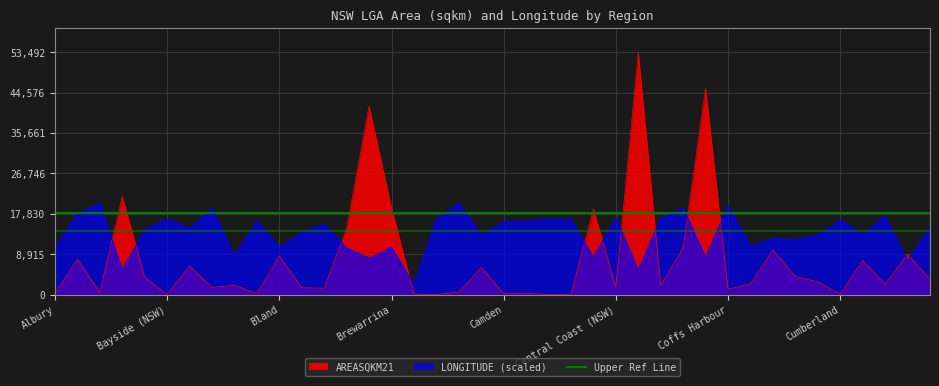

Is it true that AREASQKM21 equals 3428.8 at Dubbo Regional?

False